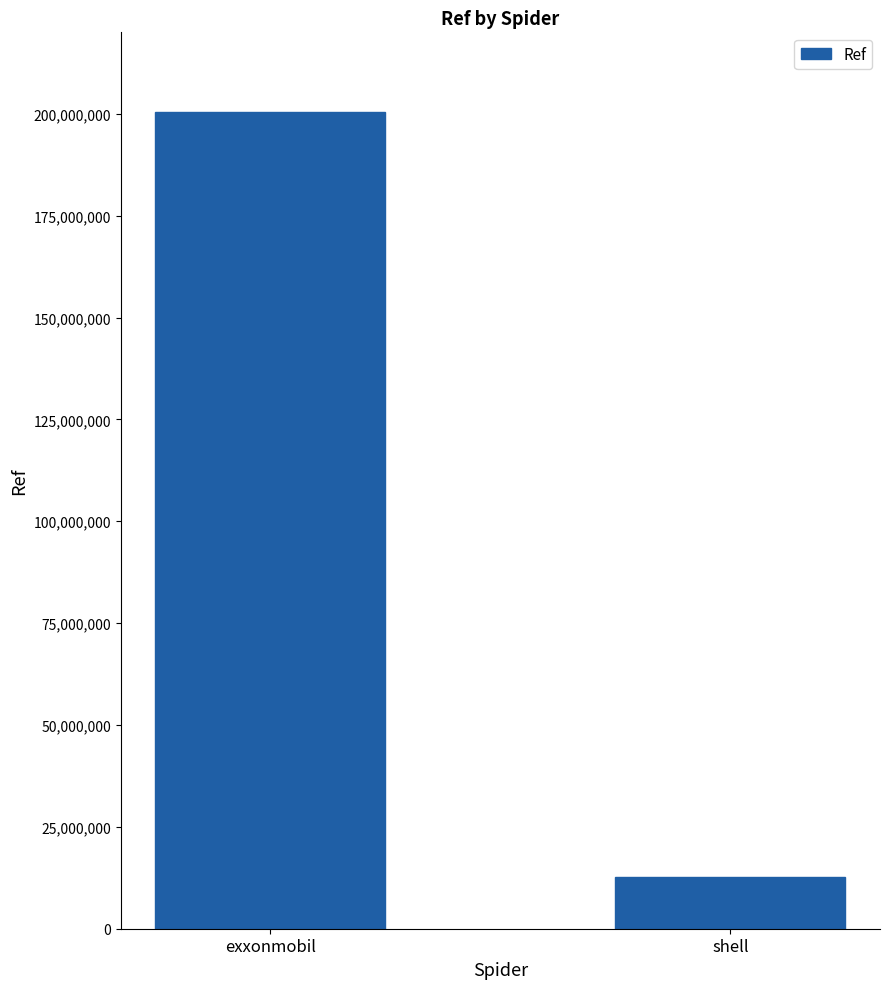

The chart shows a value of 200330098 at exxonmobil. True or false?

True